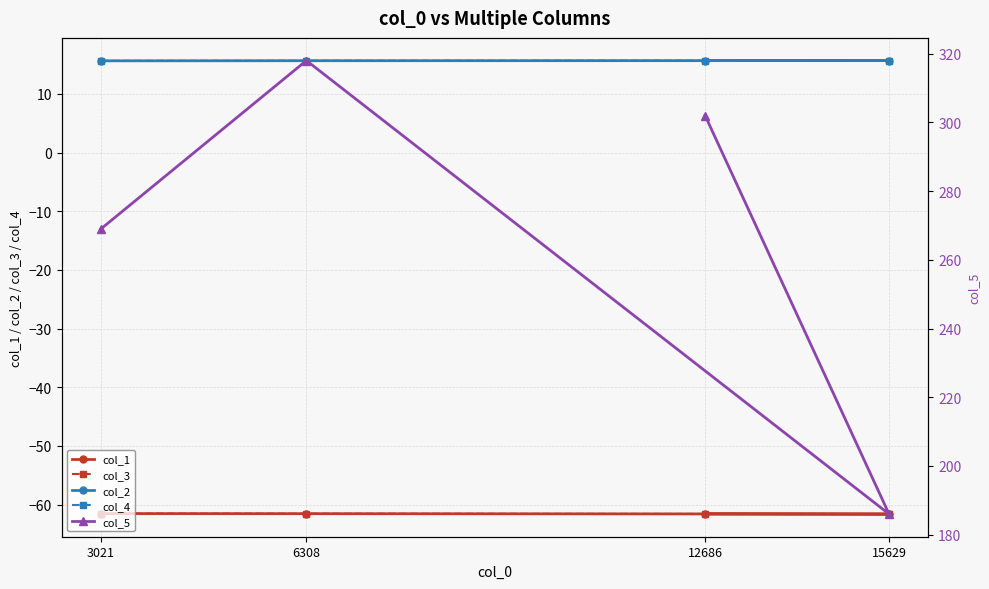

What is the difference between the highest and lowest values at 15629?

247.6